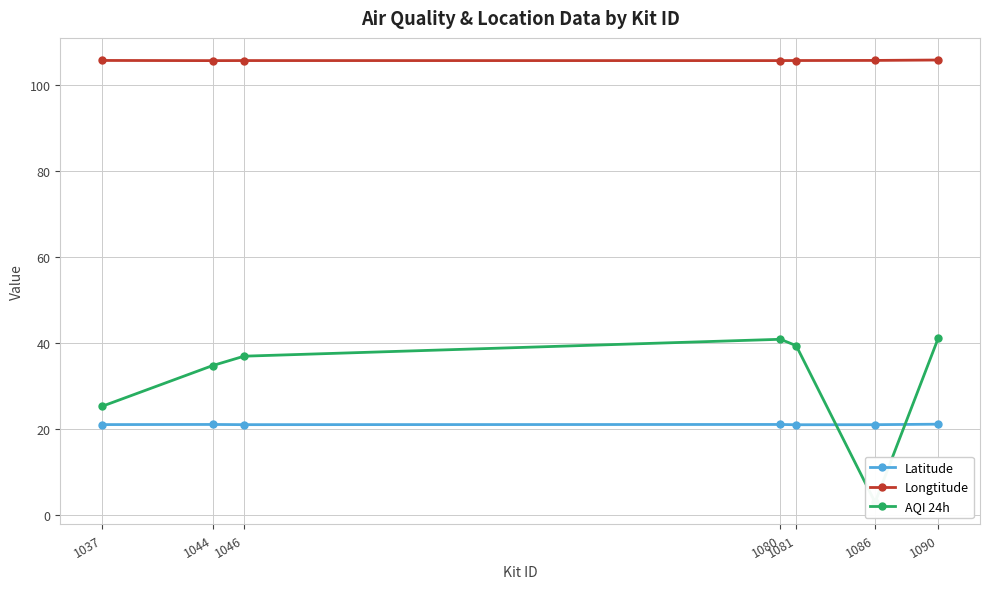

How many lines are shown in the chart?

3